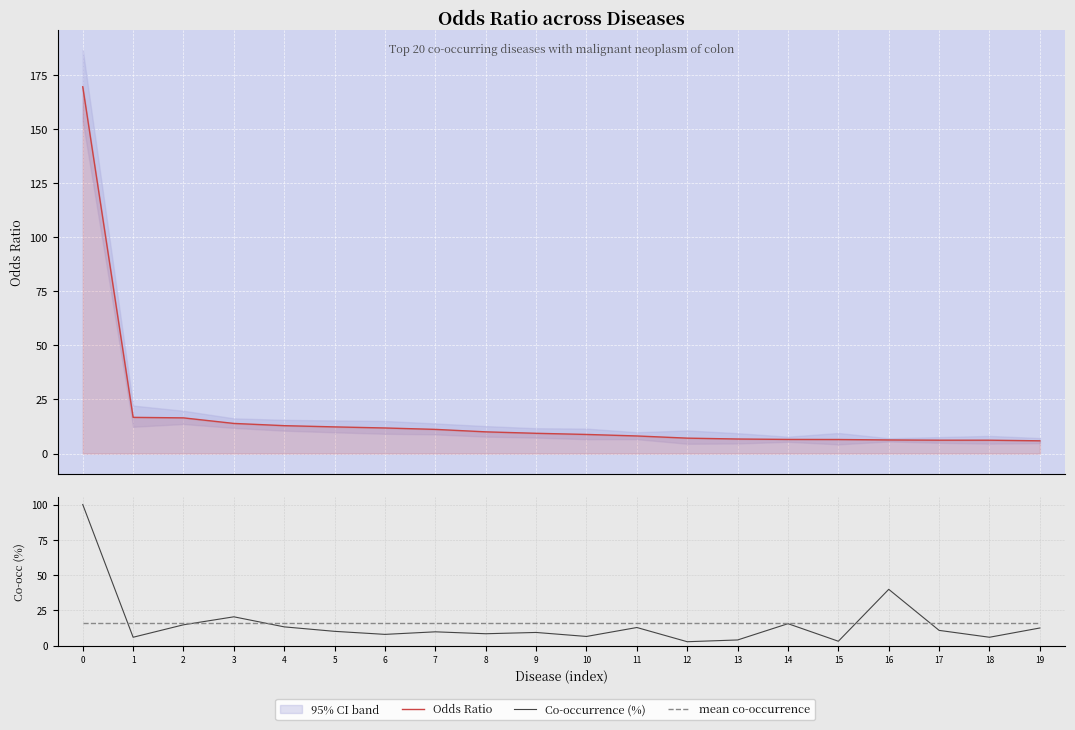

The value of mean co-occurrence at 4 is 10.6. True or false?

False